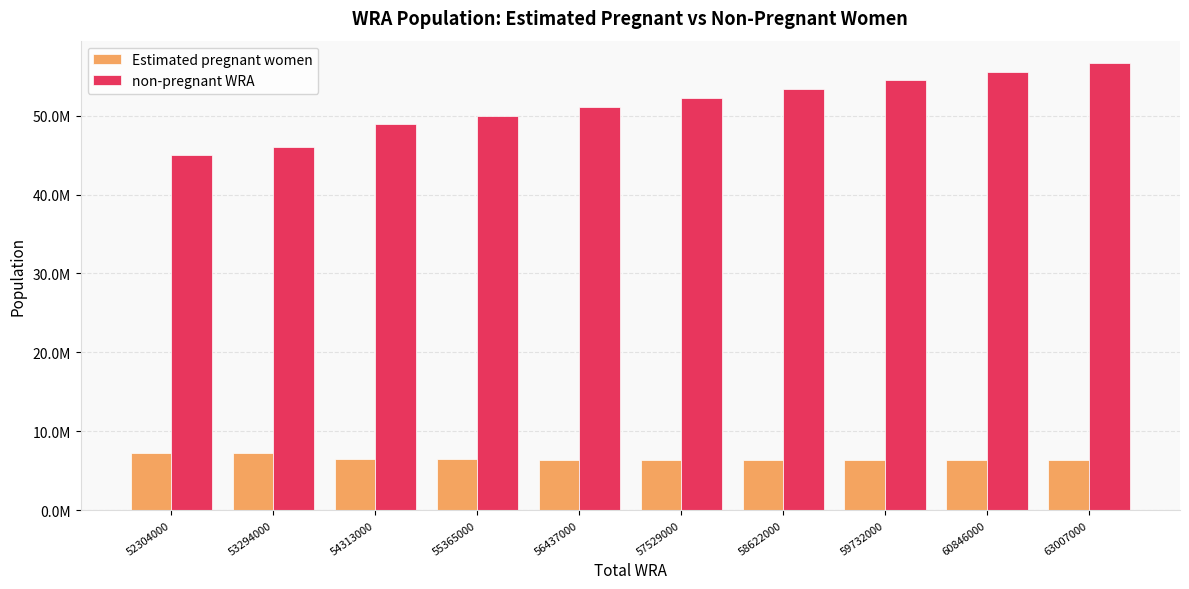

What are all the series names shown in the legend?

Estimated pregnant women, non-pregnant WRA